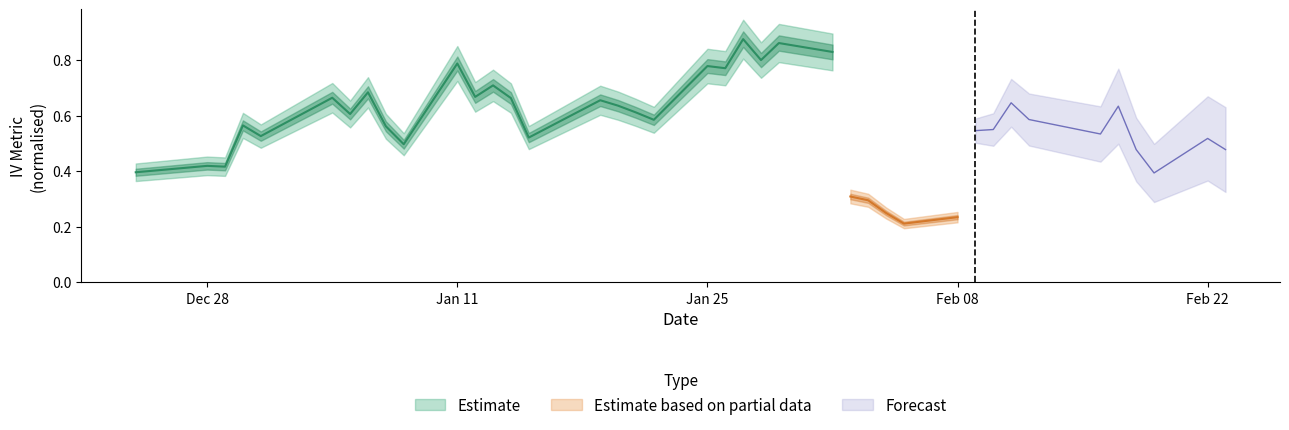

At which category does IV30 Rank reach its first local valley?

2